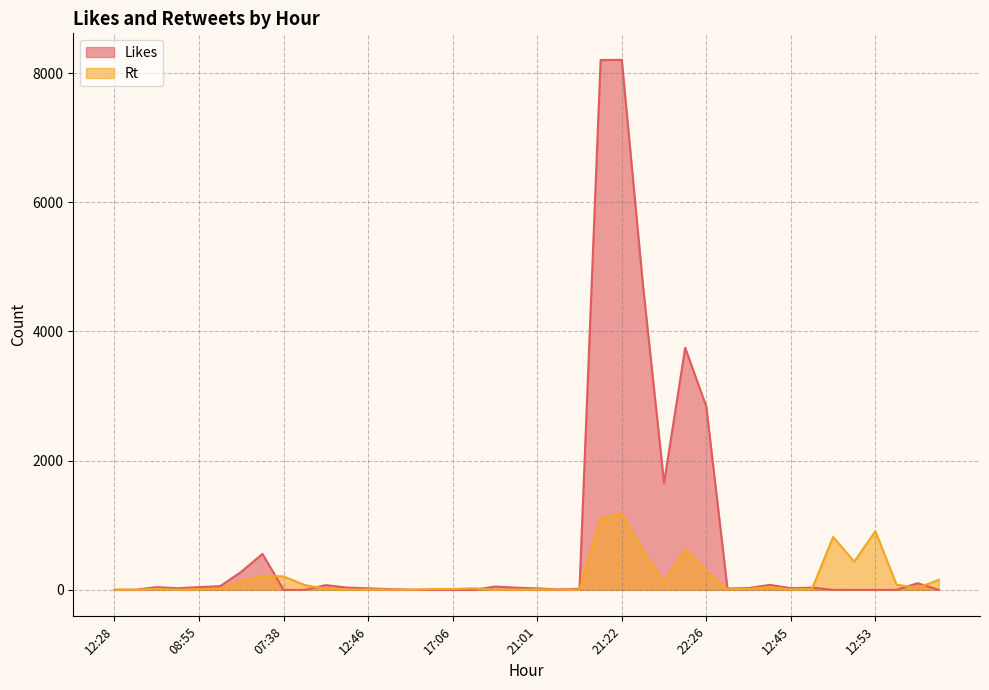

How many interior local peaks does the Rt series have?

10